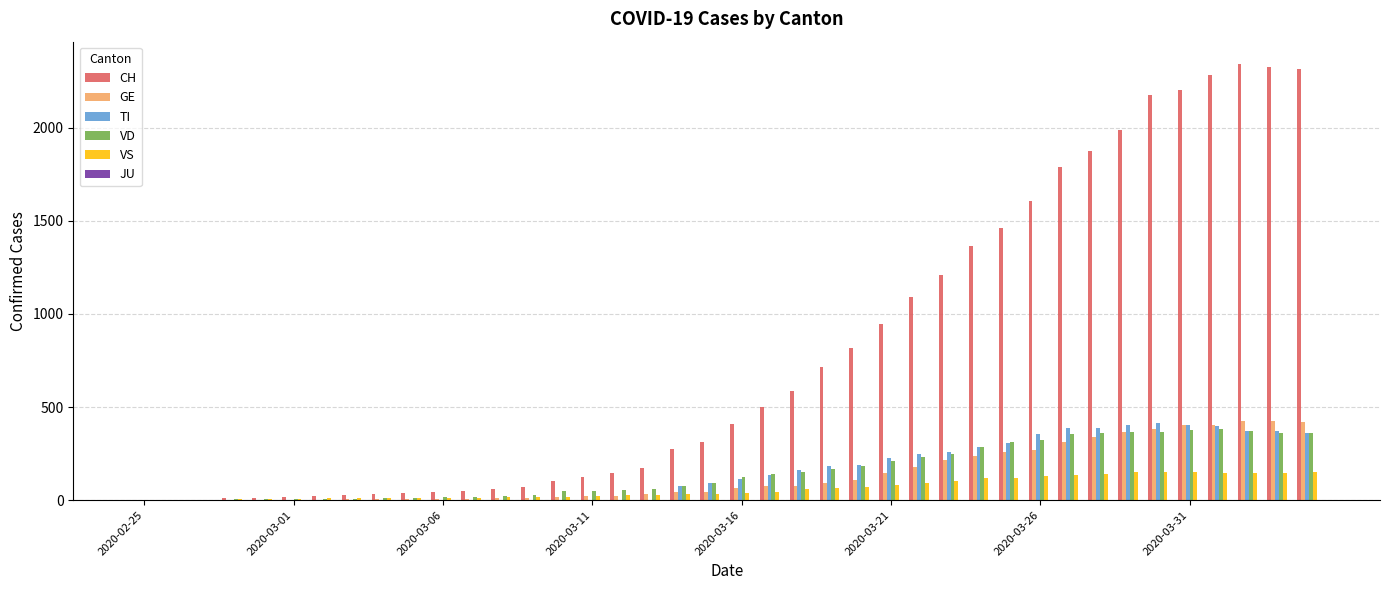

Which series has the largest total across all categories?

CH